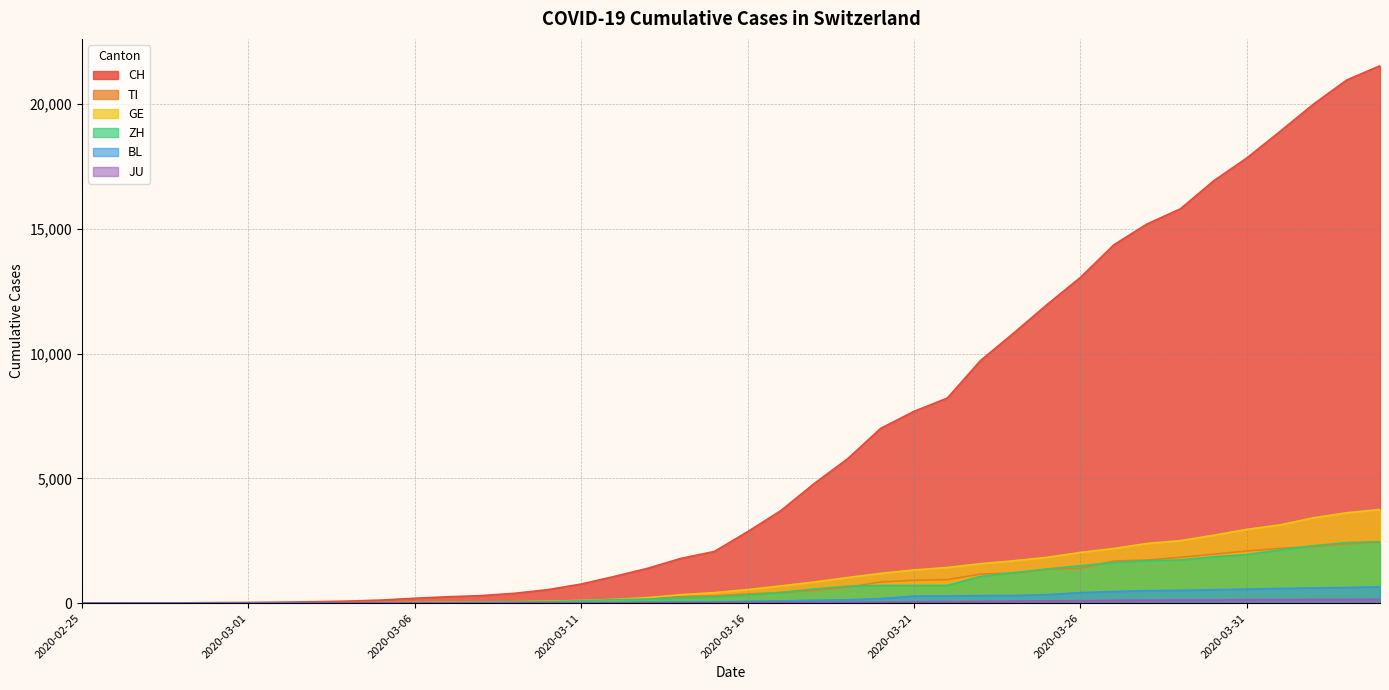

What is the label of the 17th point from the left?

2020-03-12